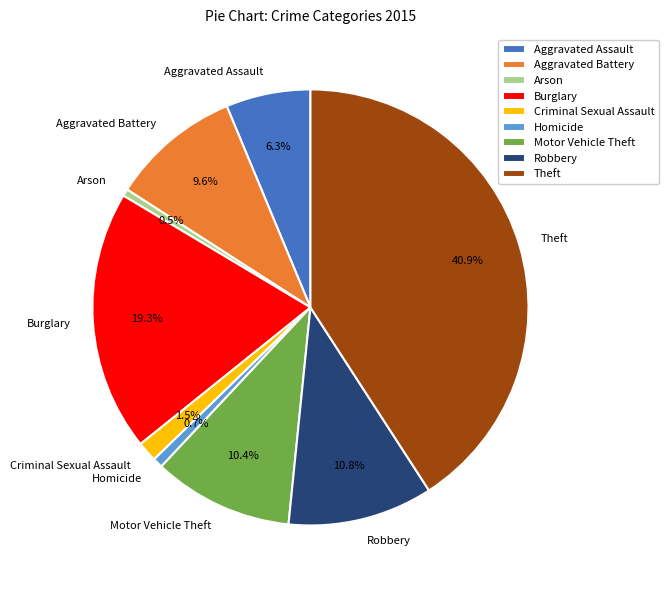

What percentage is the Robbery slice, to the nearest percent?

11%